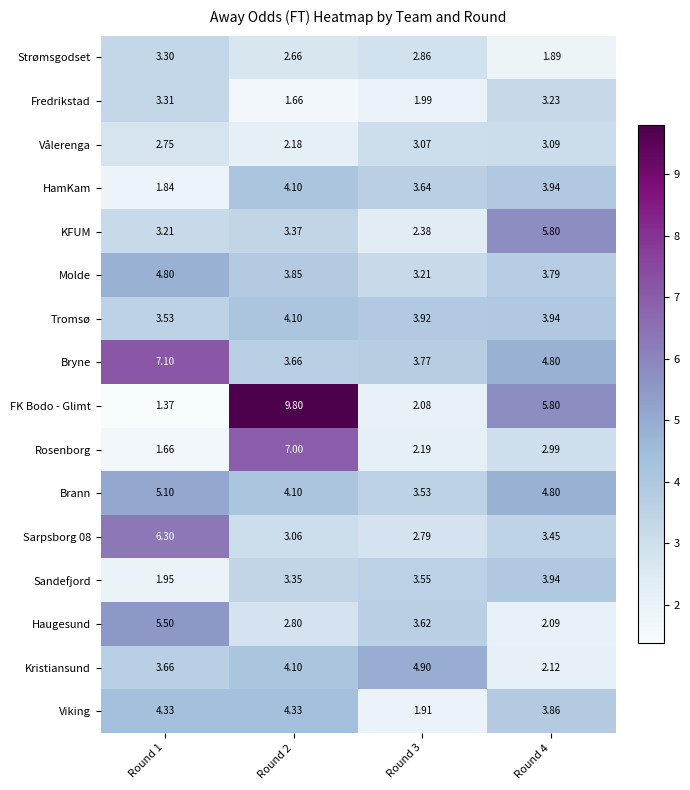

Which series changed the most between Round 2 and Round 4?

Rosenborg